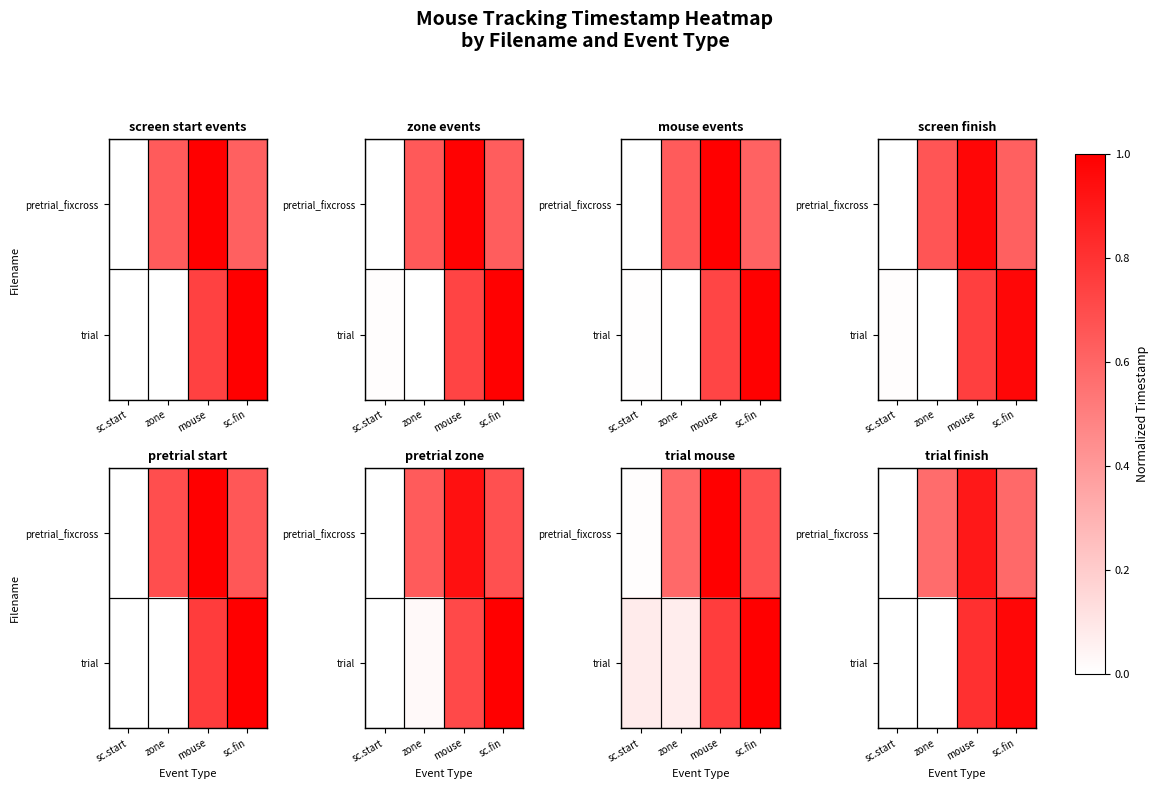

At which category is the sum across all series the highest?

mouse